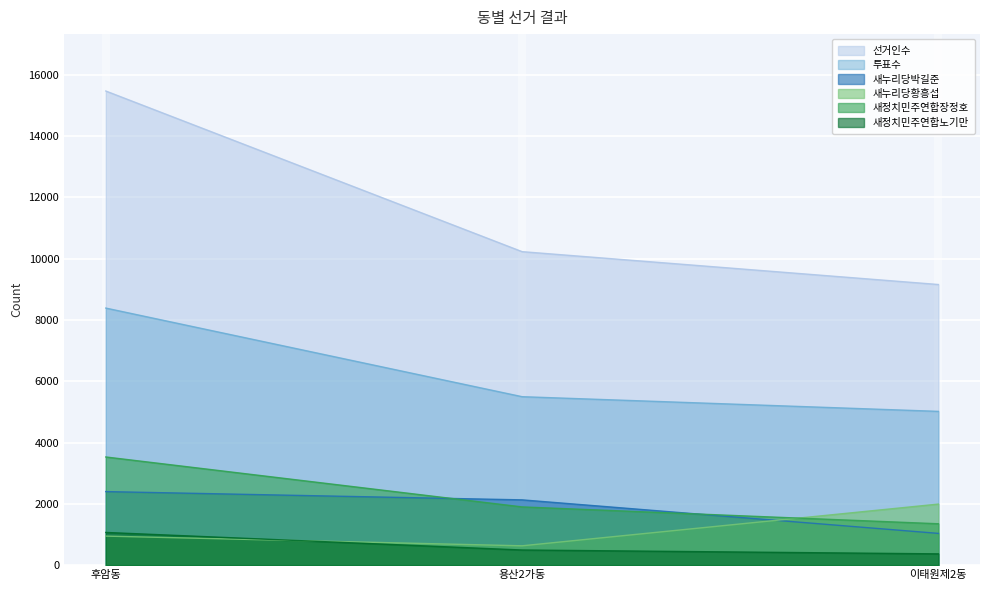

Is it true that 투표수 equals 2988 at 이태원제2동?

False